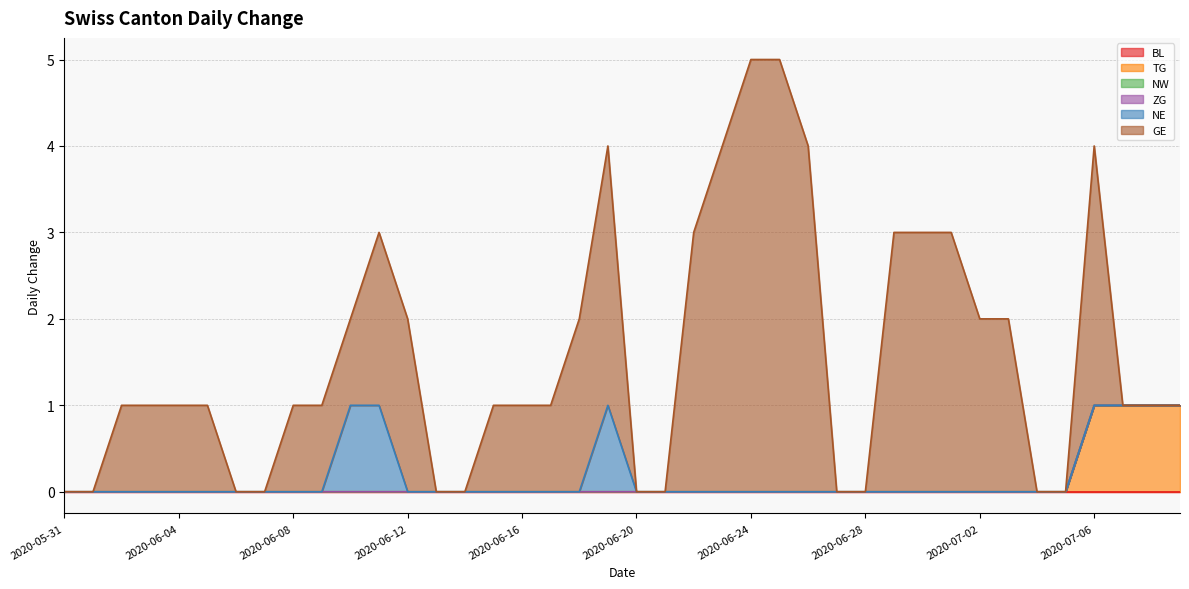

Reading right to left, what are all the values shown in this chart?

BL: 0	0	0	0	0	0	0	0	0	0	0	0	0	0	0	0	0	0	0	0	0	0	0	0	0	0	0	0	0	0	0	0	0	0	0	0	0	0	0	0
TG: 1	1	1	1	0	0	0	0	0	0	0	0	0	0	0	0	0	0	0	0	0	0	0	0	0	0	0	0	0	0	0	0	0	0	0	0	0	0	0	0
NW: 0	0	0	0	0	0	0	0	0	0	0	0	0	0	0	0	0	0	0	0	0	0	0	0	0	0	0	0	0	0	0	0	0	0	0	0	0	0	0	0
ZG: 0	0	0	0	0	0	0	0	0	0	0	0	0	0	0	0	0	0	0	0	0	0	0	0	0	0	0	0	0	0	0	0	0	0	0	0	0	0	0	0
NE: 0	0	0	0	0	0	0	0	0	0	0	0	0	0	0	0	0	0	0	0	1	0	0	0	0	0	0	0	1	1	0	0	0	0	0	0	0	0	0	0
GE: 0	0	0	3	0	0	2	2	3	3	3	0	0	4	5	5	4	3	0	0	3	2	1	1	1	0	0	2	2	1	1	1	0	0	1	1	1	1	0	0